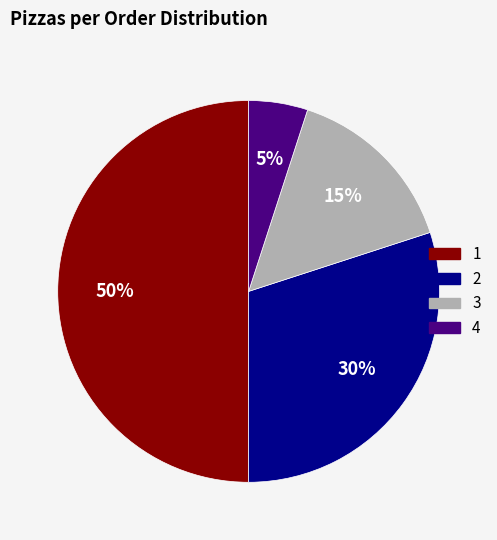

Do 1 and 3 together represent more than half of the pie?

Yes